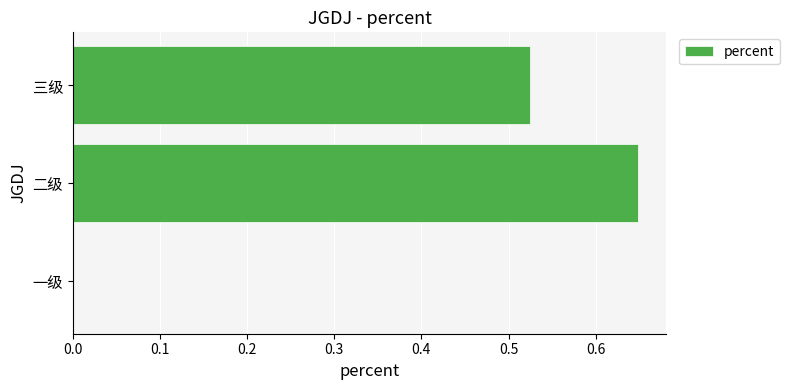

The chart shows a value of 0.3 at 三级. True or false?

False